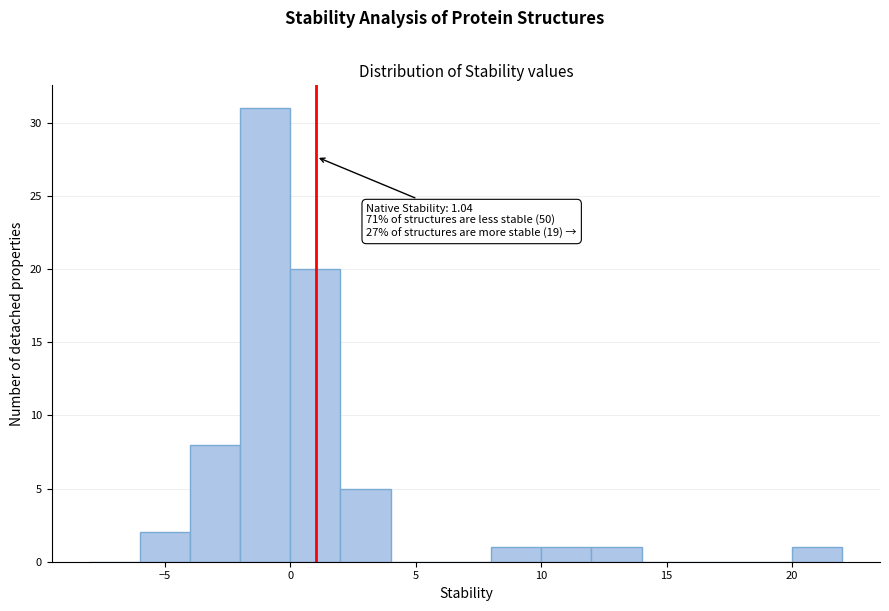

Over which range of the x-axis is the bar tallest?

-2 to 0